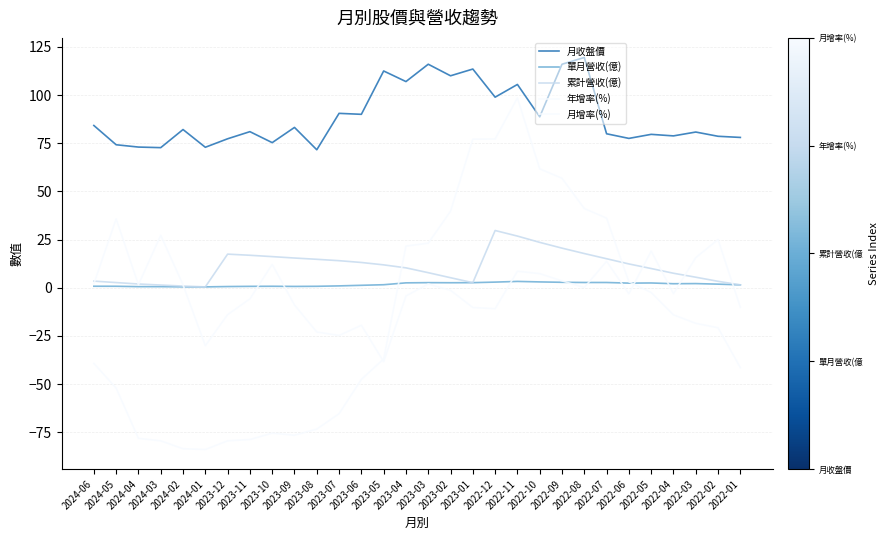

Reading left to right, what are all the values shown in this chart?

月收盤價: 2024-06=84.2	2024-05=74.2	2024-04=73.0	2024-03=72.7	2024-02=82.1	2024-01=72.9	2023-12=77.3	2023-11=81.0	2023-10=75.3	2023-09=83.2	2023-08=71.6	2023-07=90.5	2023-06=90.0	2023-05=112.5	2023-04=107.0	2023-03=116.0	2023-02=110.0	2023-01=113.5	2022-12=98.9	2022-11=105.5	2022-10=88.7	2022-09=116.0	2022-08=119.5	2022-07=79.9	2022-06=77.5	2022-05=79.6	2022-04=78.8	2022-03=80.8	2022-02=78.6	2022-01=78.0
單月營收(億): 2024-06=0.8	2024-05=0.7	2024-04=0.5	2024-03=0.5	2024-02=0.4	2024-01=0.4	2023-12=0.6	2023-11=0.7	2023-10=0.7	2023-09=0.7	2023-08=0.7	2023-07=0.9	2023-06=1.2	2023-05=1.5	2023-04=2.5	2023-03=2.6	2023-02=2.6	2023-01=2.6	2022-12=2.9	2022-11=3.3	2022-10=3.0	2022-09=2.8	2022-08=2.7	2022-07=2.7	2022-06=2.4	2022-05=2.5	2022-04=2.1	2022-03=2.1	2022-02=1.8	2022-01=1.5
累計營收(億): 2024-06=3.4	2024-05=2.7	2024-04=1.9	2024-03=1.4	2024-02=0.8	2024-01=0.4	2023-12=17.4	2023-11=16.8	2023-10=16.1	2023-09=15.4	2023-08=14.7	2023-07=14.0	2023-06=13.1	2023-05=11.8	2023-04=10.3	2023-03=7.8	2023-02=5.2	2023-01=2.6	2022-12=29.7	2022-11=26.8	2022-10=23.5	2022-09=20.5	2022-08=17.7	2022-07=15.0	2022-06=12.3	2022-05=9.9	2022-04=7.5	2022-03=5.4	2022-02=3.3	2022-01=1.5
年增率(%): 2024-06=-39.3	2024-05=-52.1	2024-04=-78.2	2024-03=-79.5	2024-02=-83.6	2024-01=-84.0	2023-12=-79.5	2023-11=-78.8	2023-10=-75.5	2023-09=-76.6	2023-08=-73.4	2023-07=-65.4	2023-06=-47.6	2023-05=-37.0	2023-04=21.6	2023-03=23.1	2023-02=39.7	2023-01=77.1	2022-12=77.2	2022-11=98.5	2022-10=61.7	2022-09=56.8	2022-08=41.1	2022-07=36.1	2022-06=3.1	2022-05=-2.5	2022-04=-14.1	2022-03=-18.5	2022-02=-20.8	2022-01=-41.5
月增率(%): 2024-06=2.0	2024-05=35.7	2024-04=1.6	2024-03=27.2	2024-02=1.5	2024-01=-30.1	2023-12=-14.0	2023-11=-5.8	2023-10=12.1	2023-09=-9.0	2023-08=-23.0	2023-07=-24.8	2023-06=-19.5	2023-05=-38.4	2023-04=-4.3	2023-03=1.9	2023-02=-1.4	2023-01=-10.3	2022-12=-10.9	2022-11=8.5	2022-10=7.3	2022-09=3.5	2022-08=0.1	2022-07=13.7	2022-06=-3.2	2022-05=19.0	2022-04=-3.1	2022-03=15.6	2022-02=25.0	2022-01=-10.2